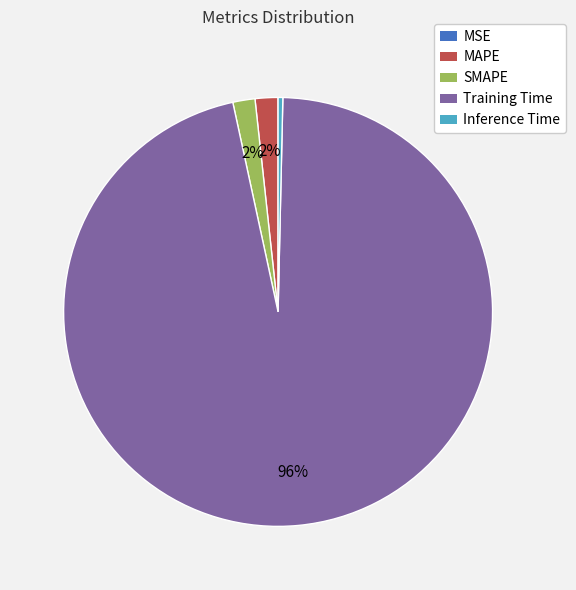

What is the majority slice?

Training Time